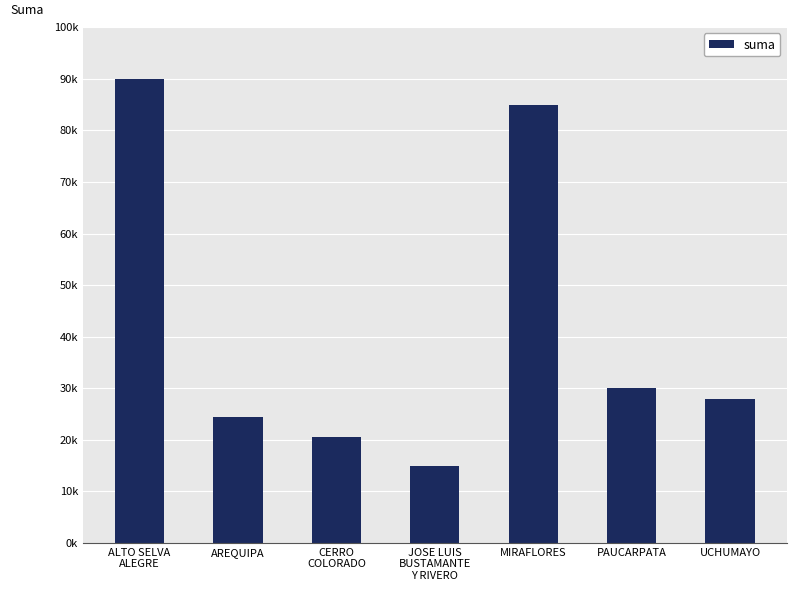

Which category has the lowest value across all series?

JOSE LUIS
BUSTAMANTE
Y RIVERO